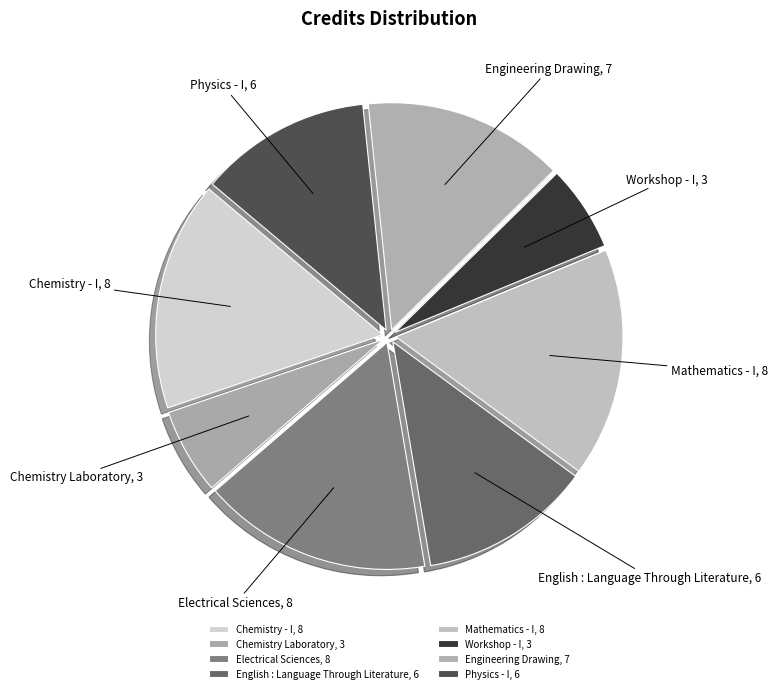

Is it true that English : Language Through Literature is 12% of the pie?

True